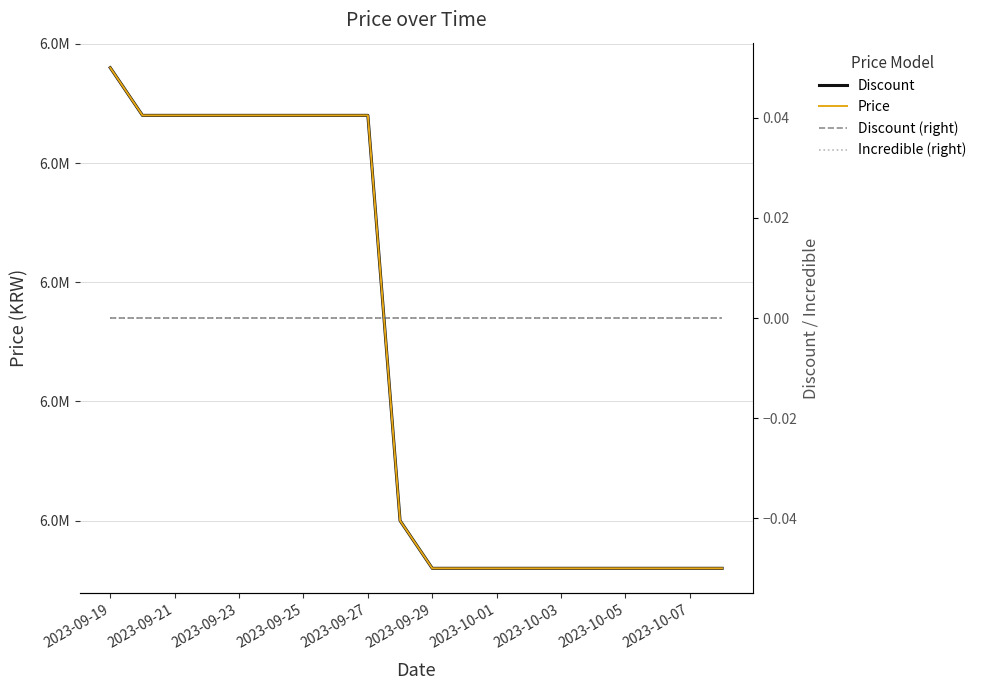

What is the difference between the maximum and minimum values in the Discount series?

210000